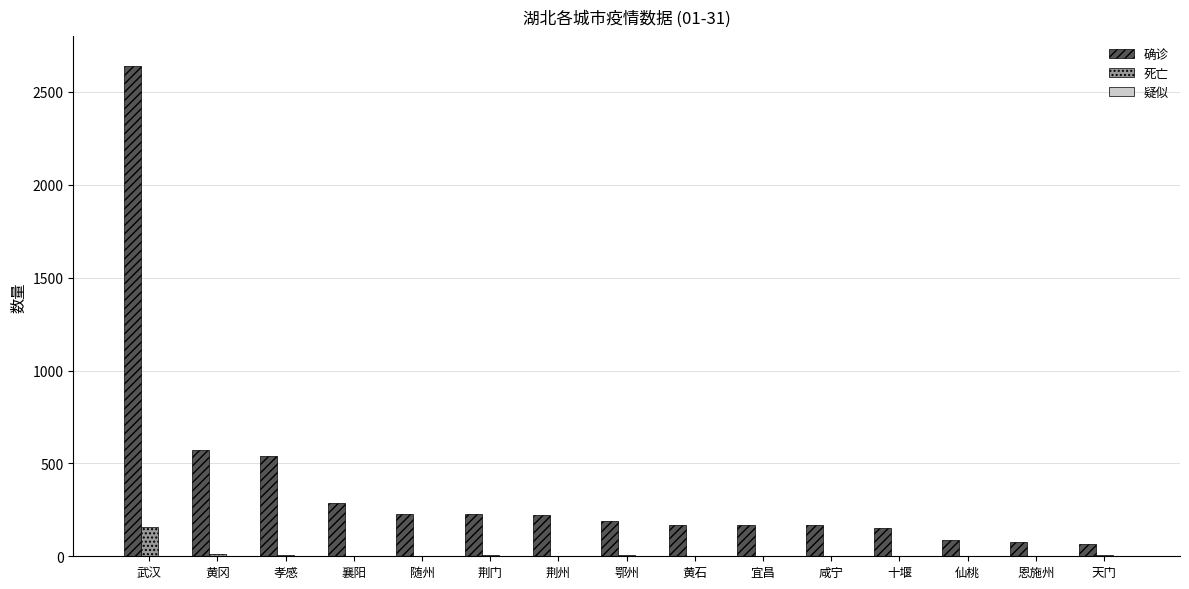

Count the number of data series in this chart.

2